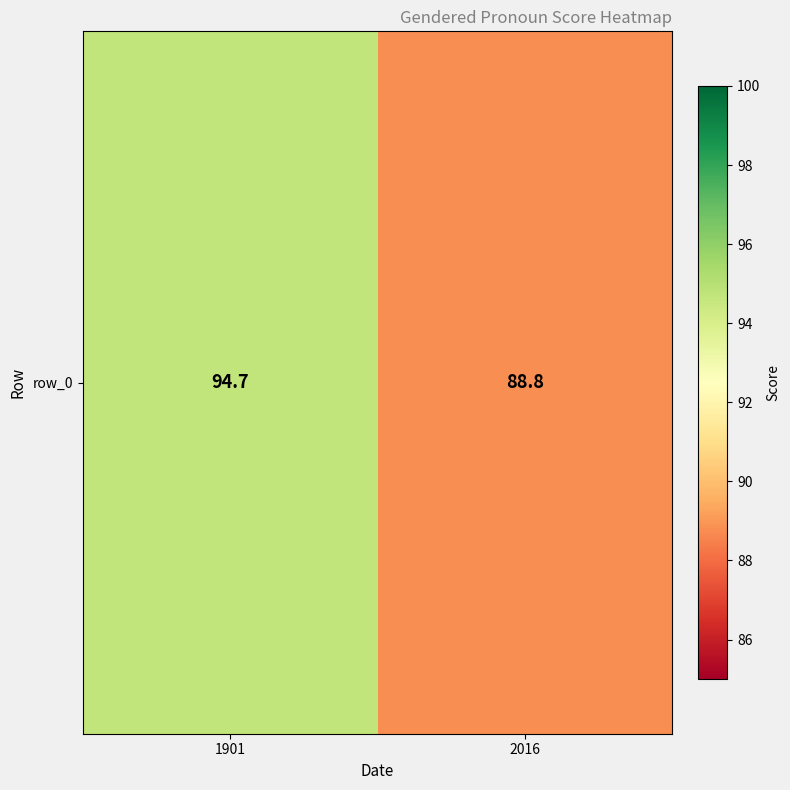

What is the change in value from 1901 to 2016?

-5.9